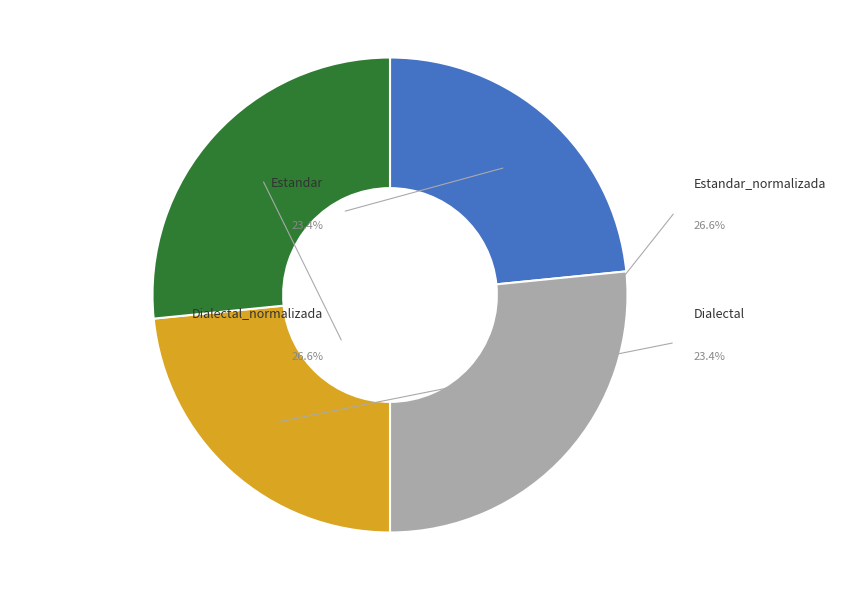

To the nearest percent, what is the difference between the largest and smallest slice percentages?

3%